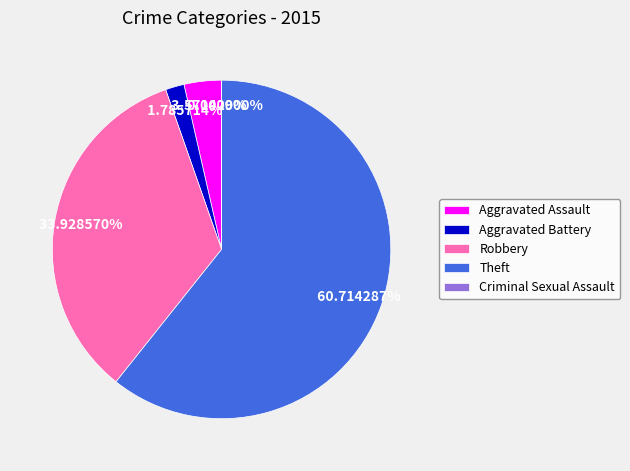

True or false: Theft accounts for 61% of the total.

True